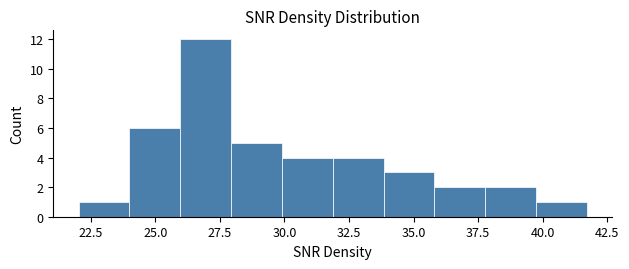

Around what value on the x-axis is the tallest bar? Give the approximate position of its centre, as read against the axis.

27.0